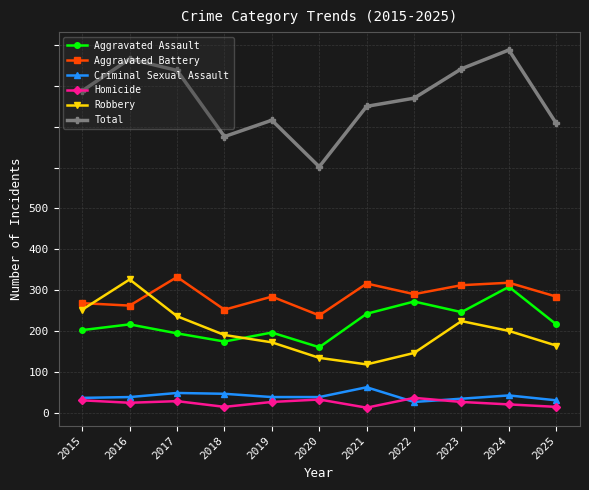

What is the lowest value of the Criminal Sexual Assault series?

13